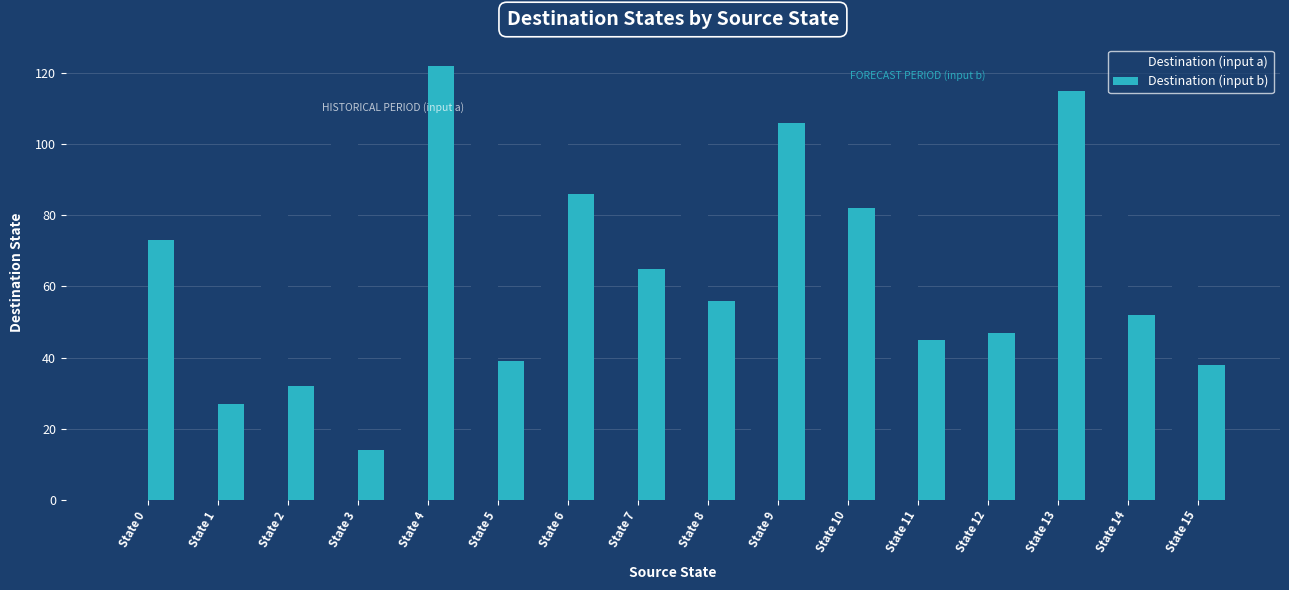

What is the total value across all series at State 4?

175